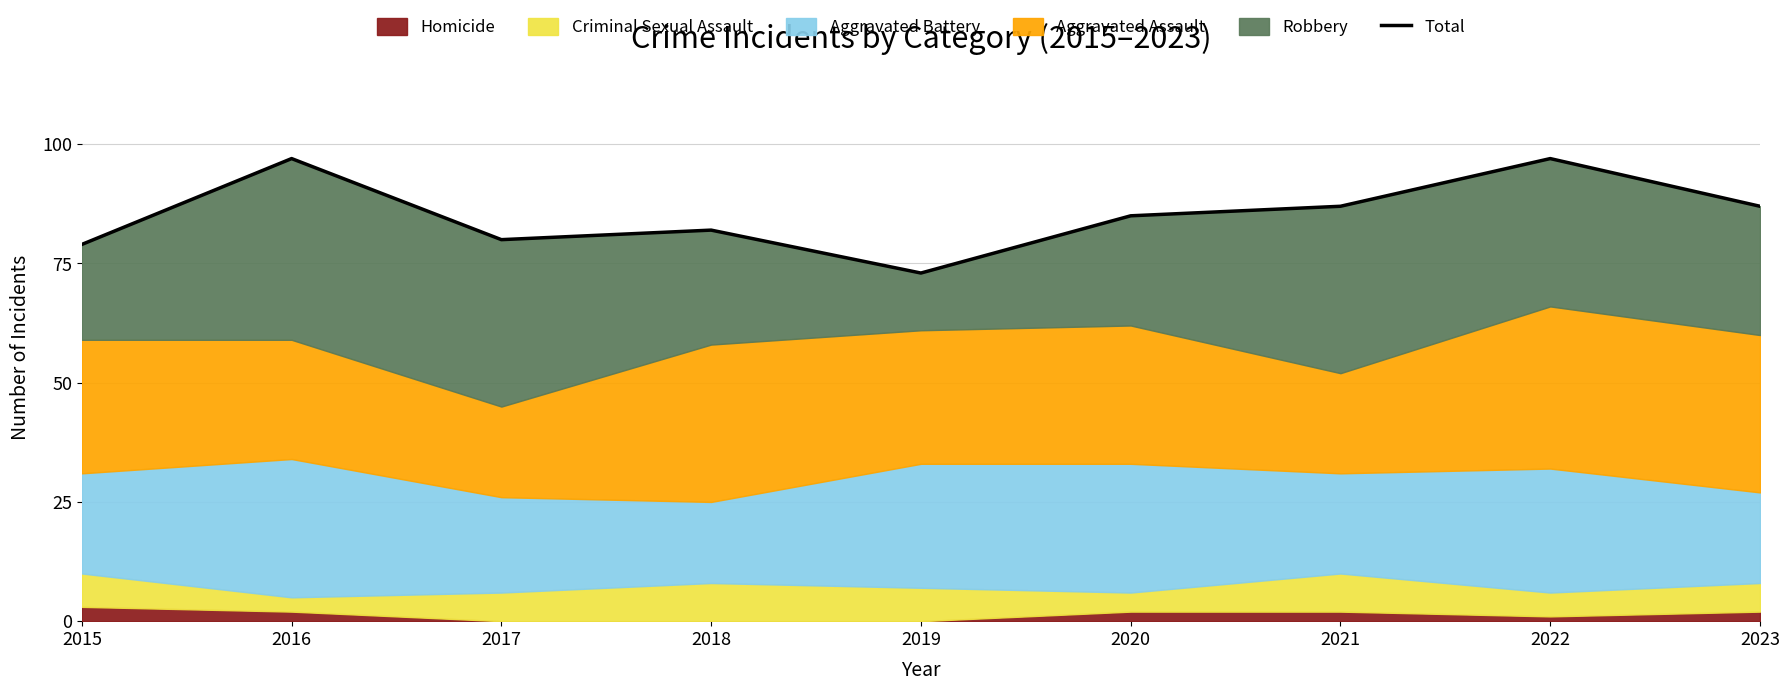

Which category has the highest value across all series?

2016